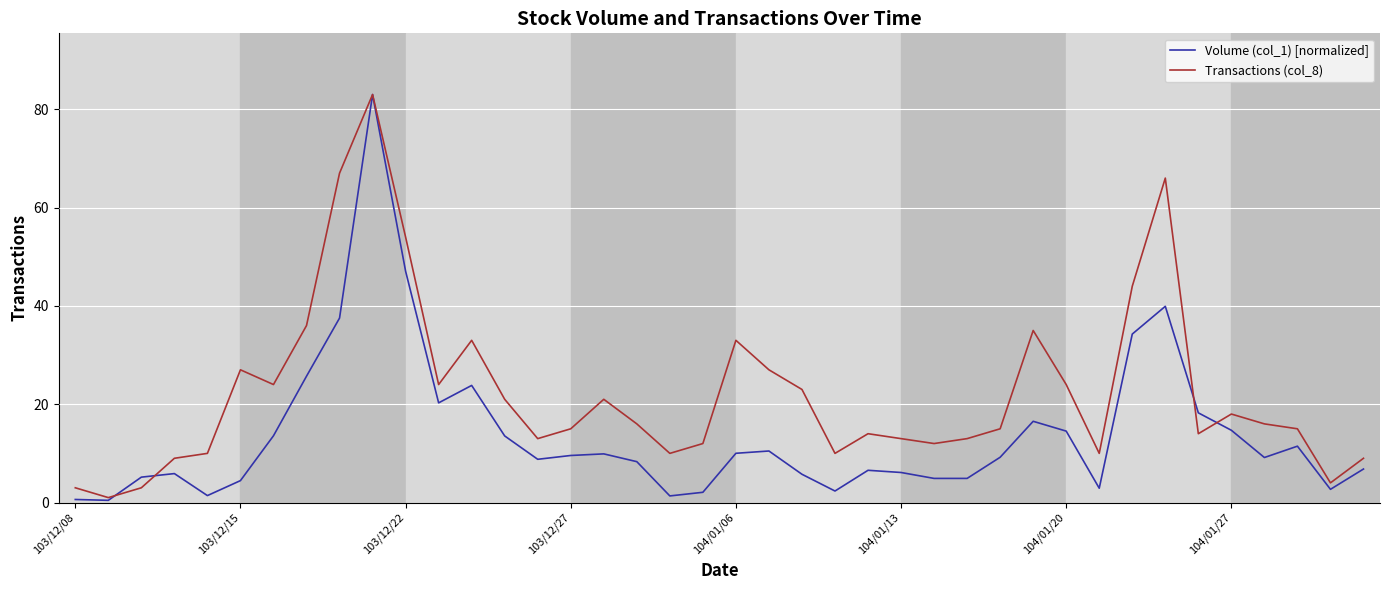

What is the difference between the maximum and minimum values in the Volume (col_1) [normalized] series?

82.6